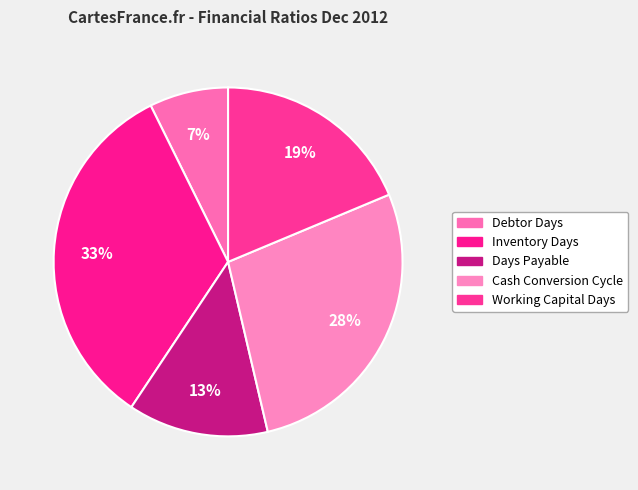

Does Days Payable represent more than half of the total?

No